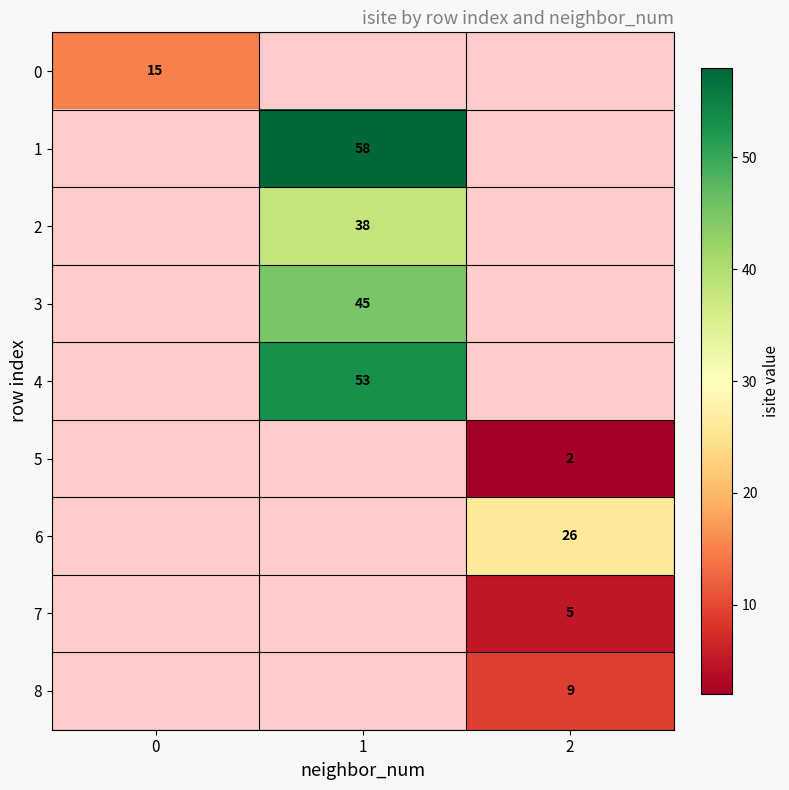

Is it true that 3 equals 65 at 1?

False